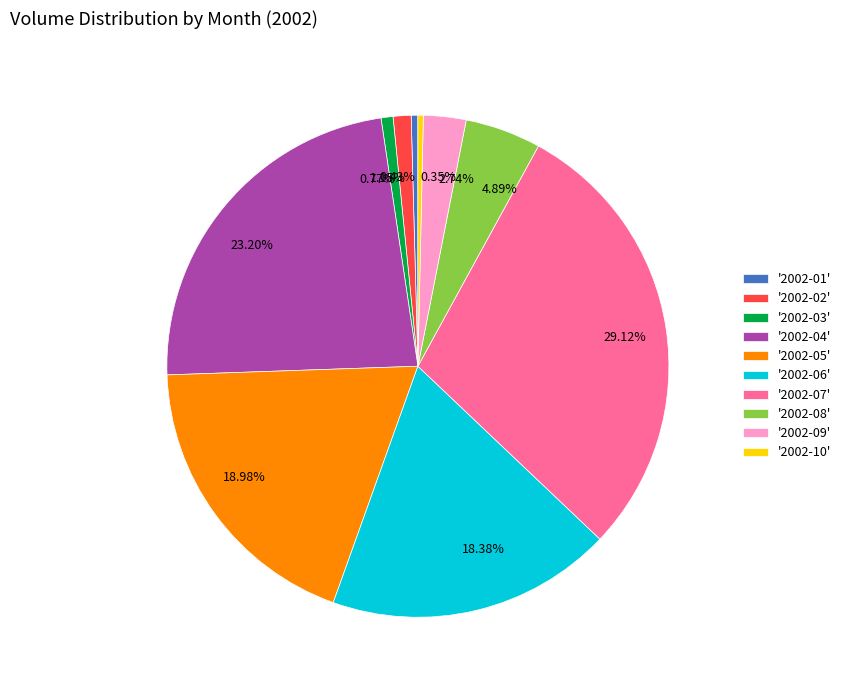

Is there a majority slice in this chart?

No